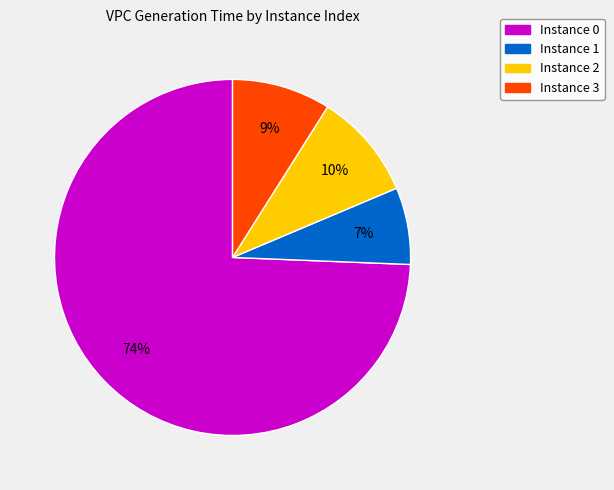

To the nearest percent, what is the difference between the largest and smallest slice percentages?

67%